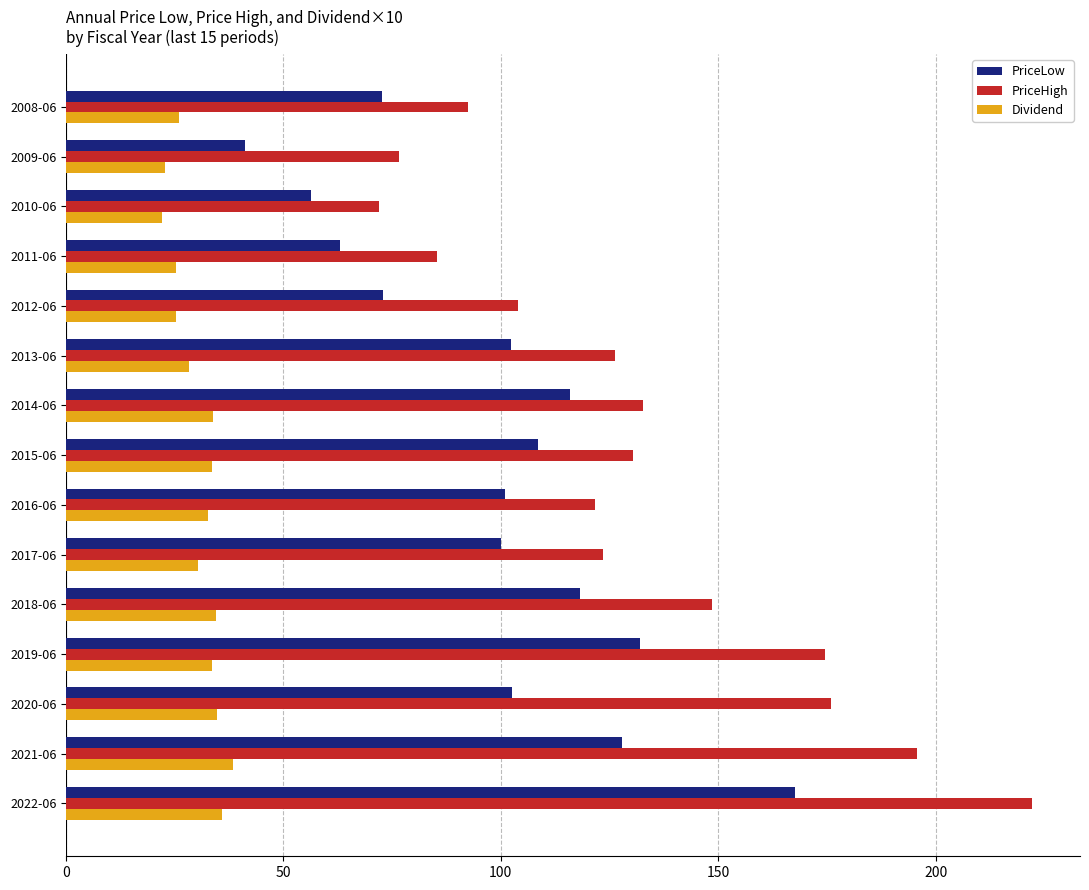

What is the average value of the Dividend series?

30.5